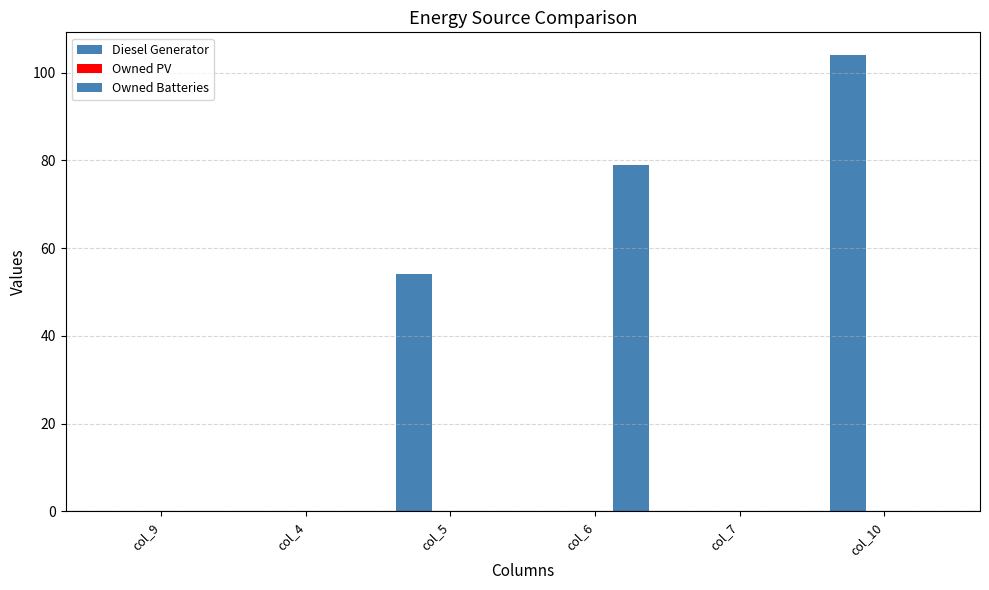

The Diesel Generator series shows -0.0 at col_4. True or false?

False